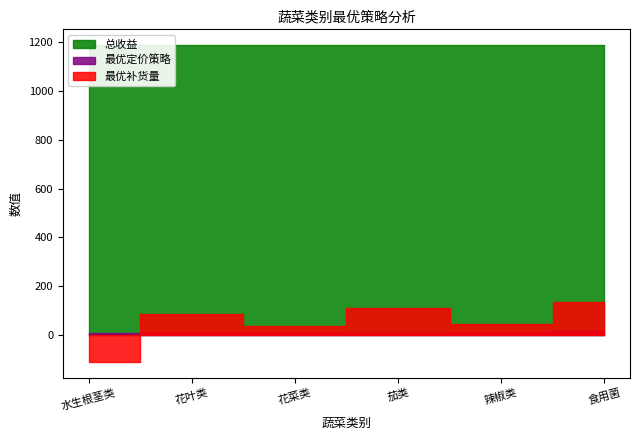

Read the 总收益 value at 辣椒类.

1188.6